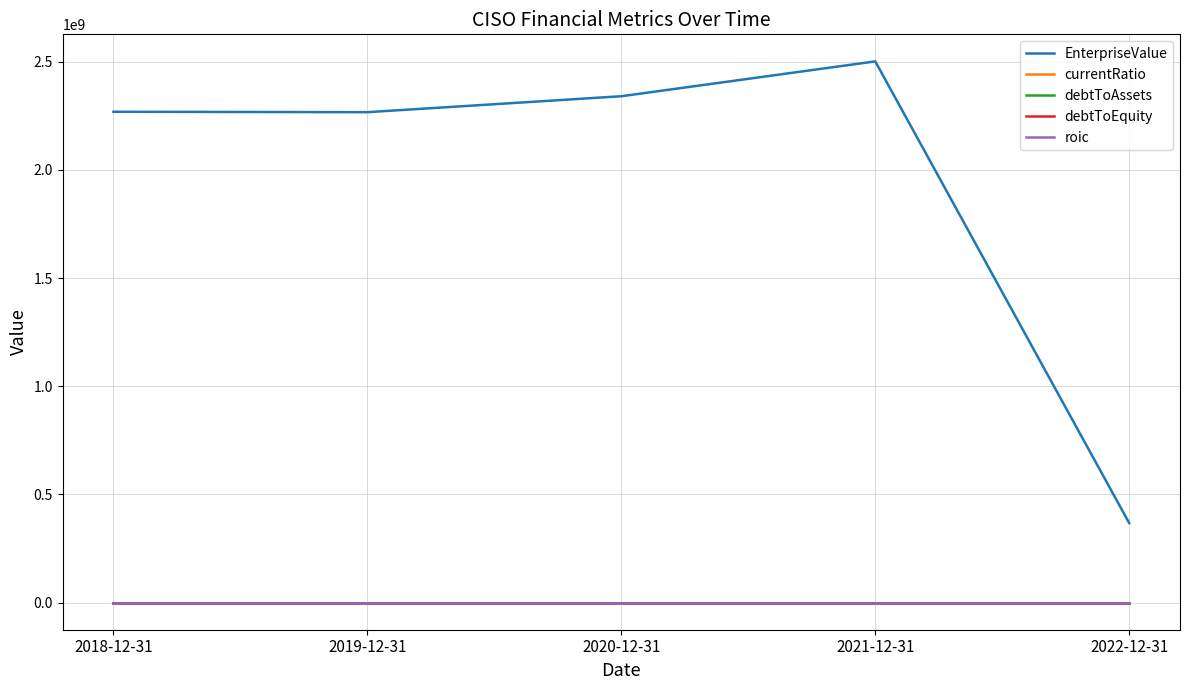

Which series has the largest total across all categories?

EnterpriseValue